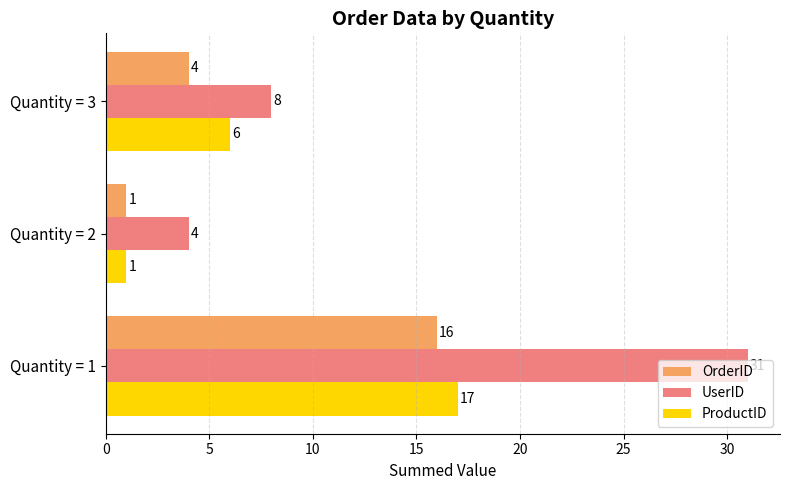

Which series has the largest range (max minus min)?

UserID